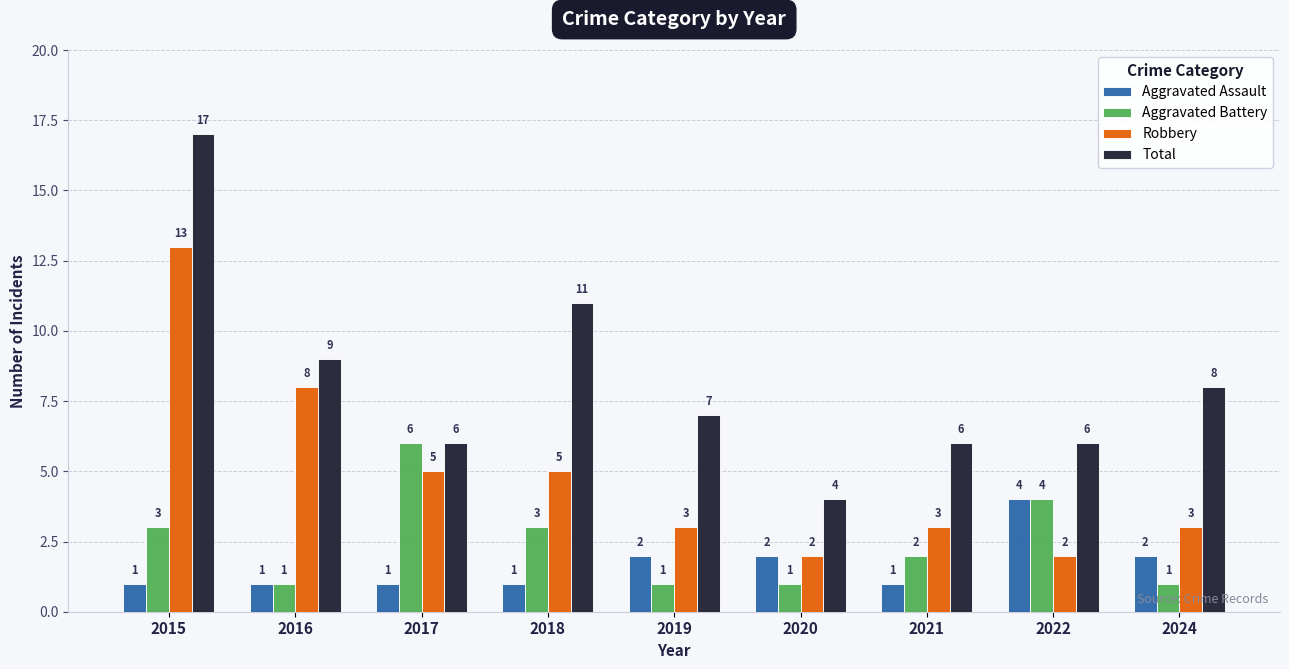

What is the maximum value shown in the chart?

17